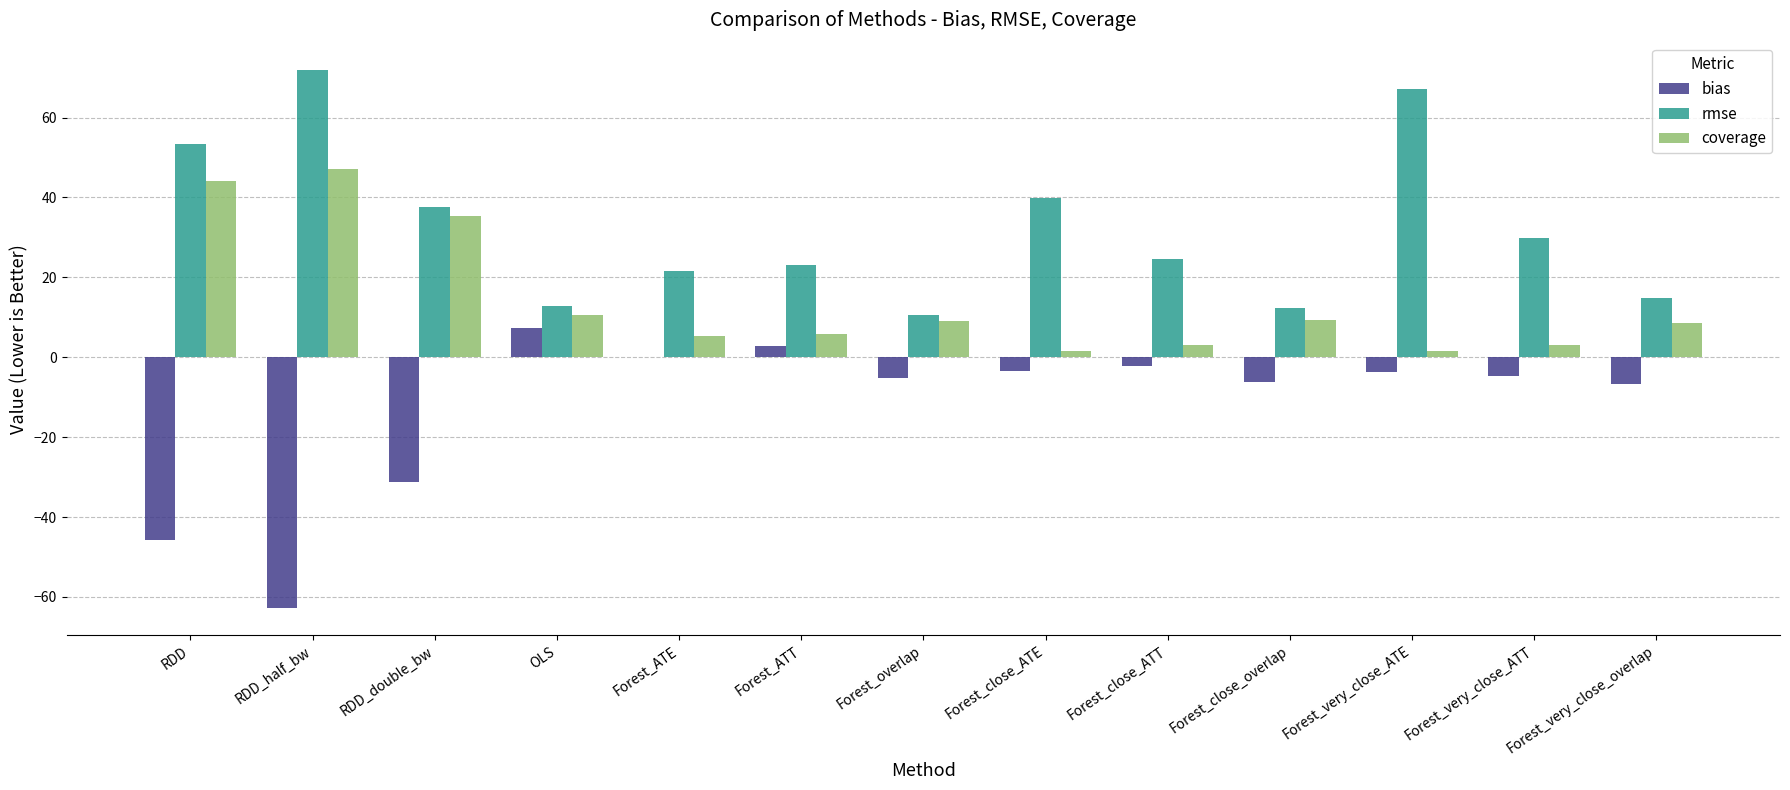

What is the maximum value shown in the chart?

72.0